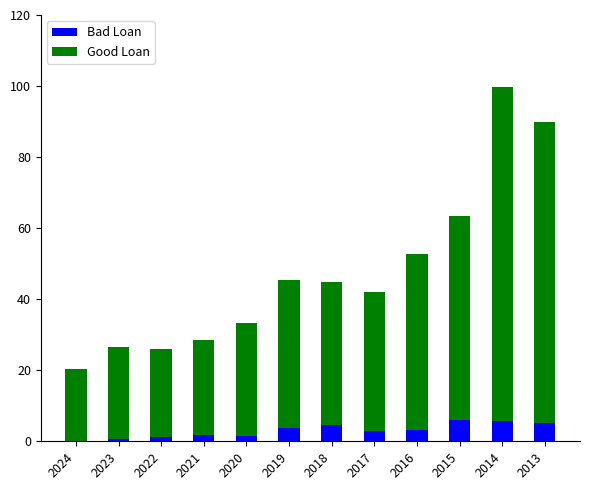

What is the sum of all Bad Loan values?

36.5